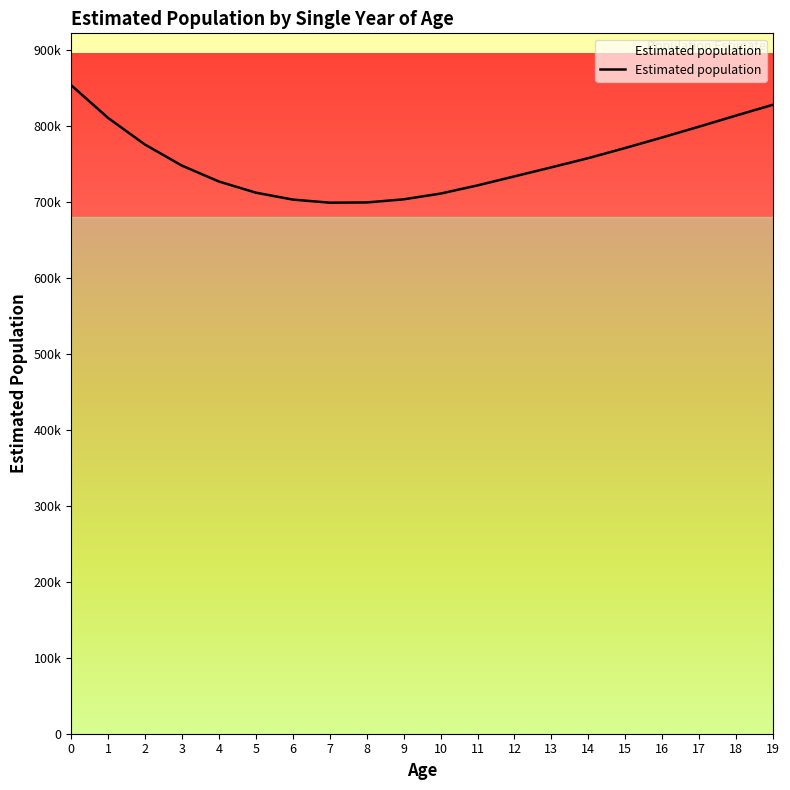

What is the smallest value displayed?

698941.6